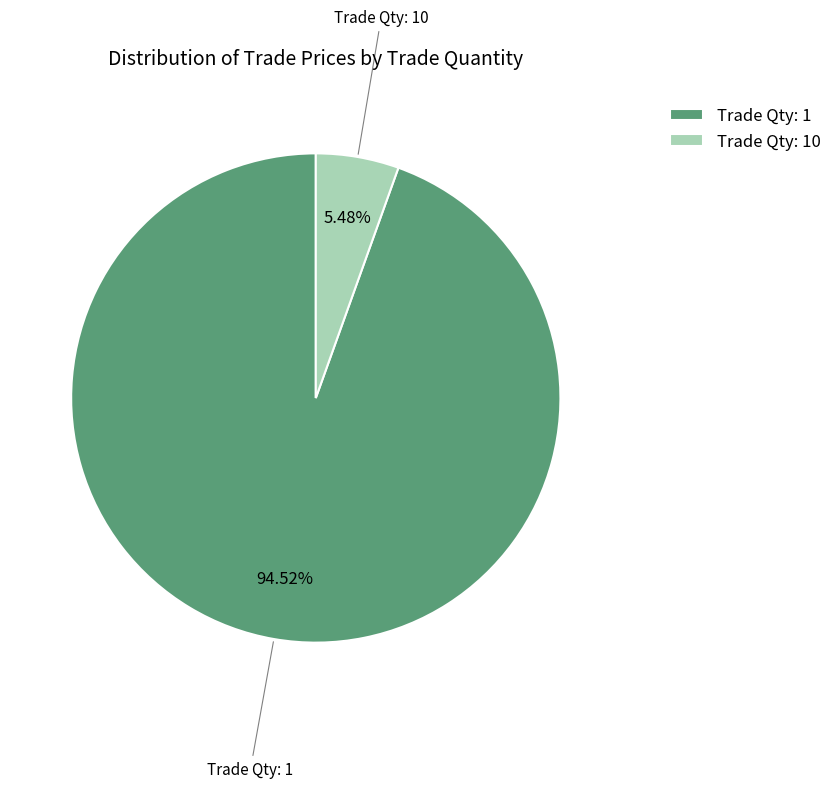

Rank the categories by value from lowest to highest.

Trade Qty: 10, Trade Qty: 1